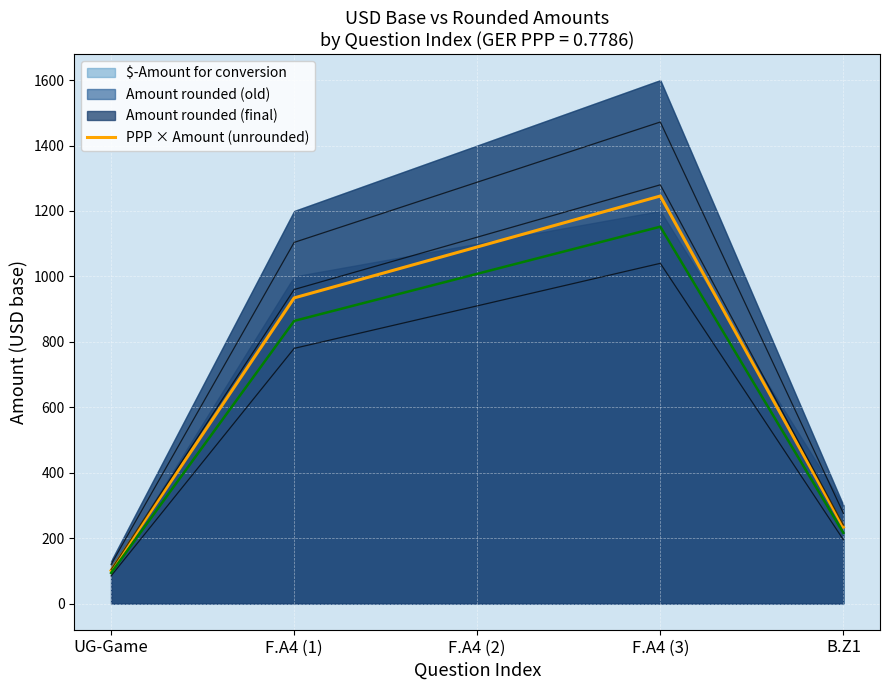

The value at F.A4 (3) is 1245.8. True or false?

True